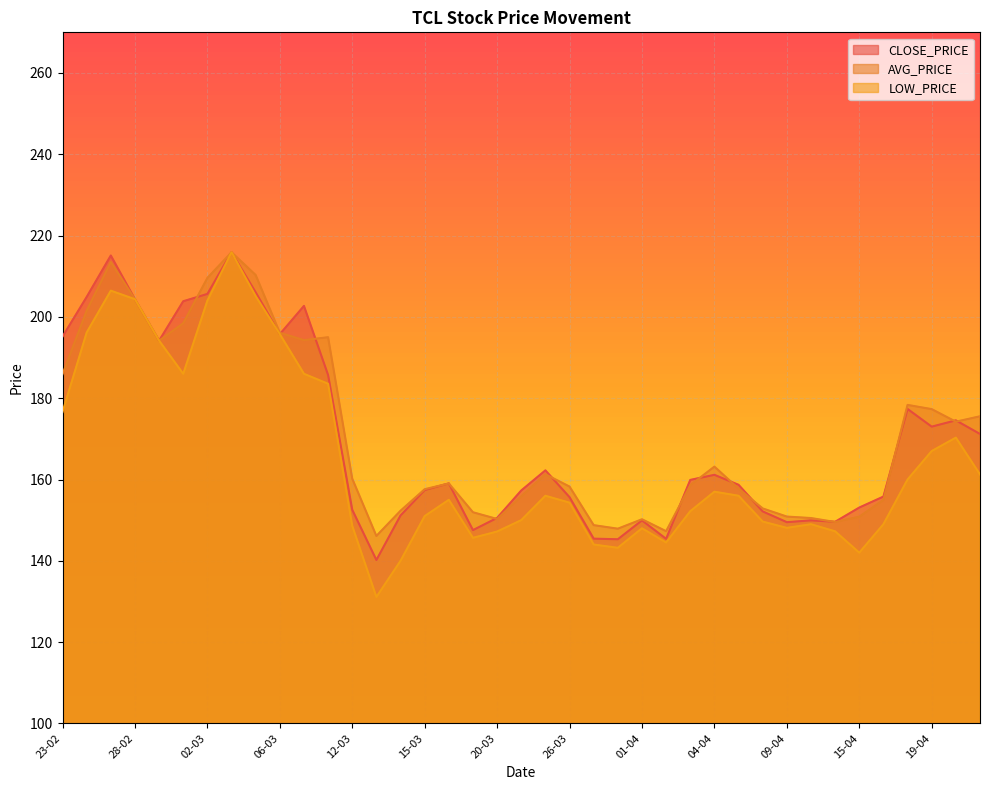

Which series has the largest total across all categories?

AVG_PRICE